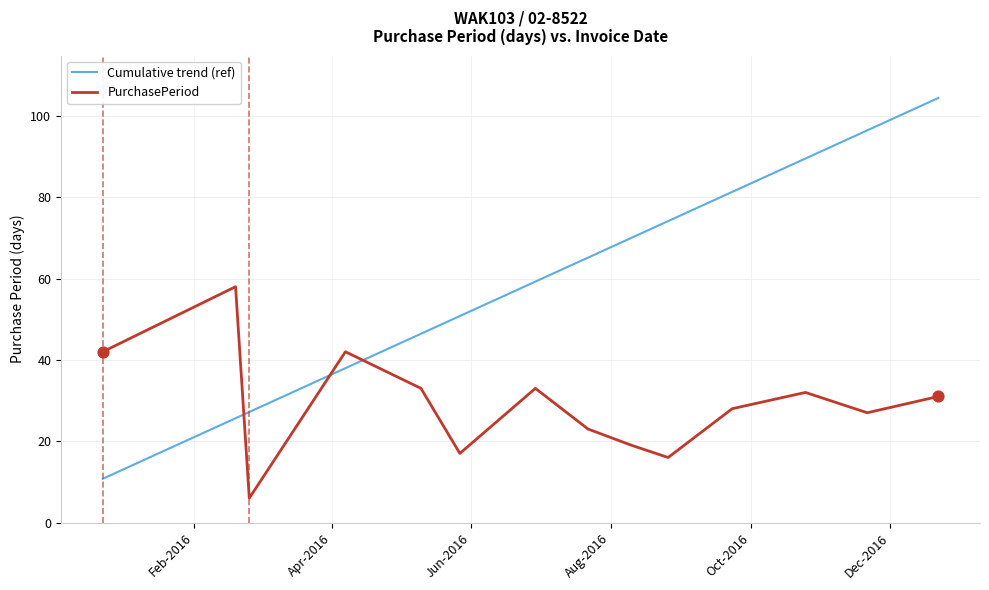

Which series has the largest total across all categories?

Cumulative trend (ref)